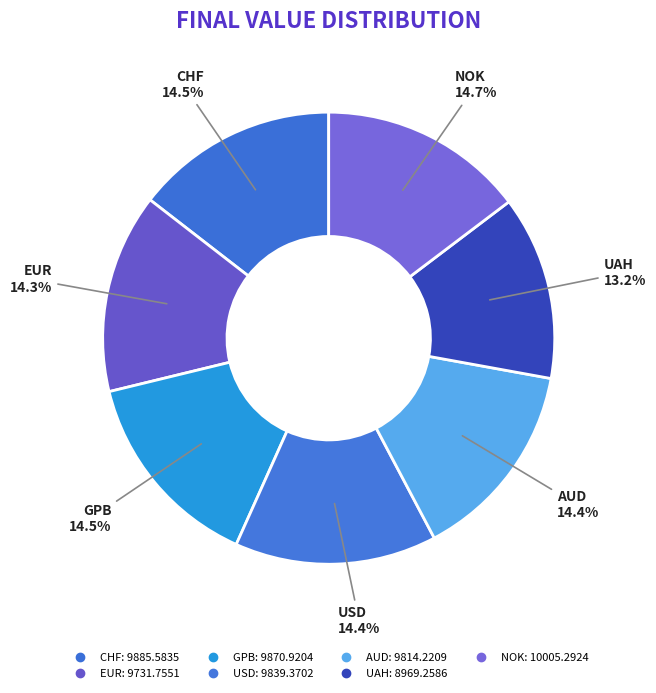

True or false: UAH accounts for 13% of the total.

True